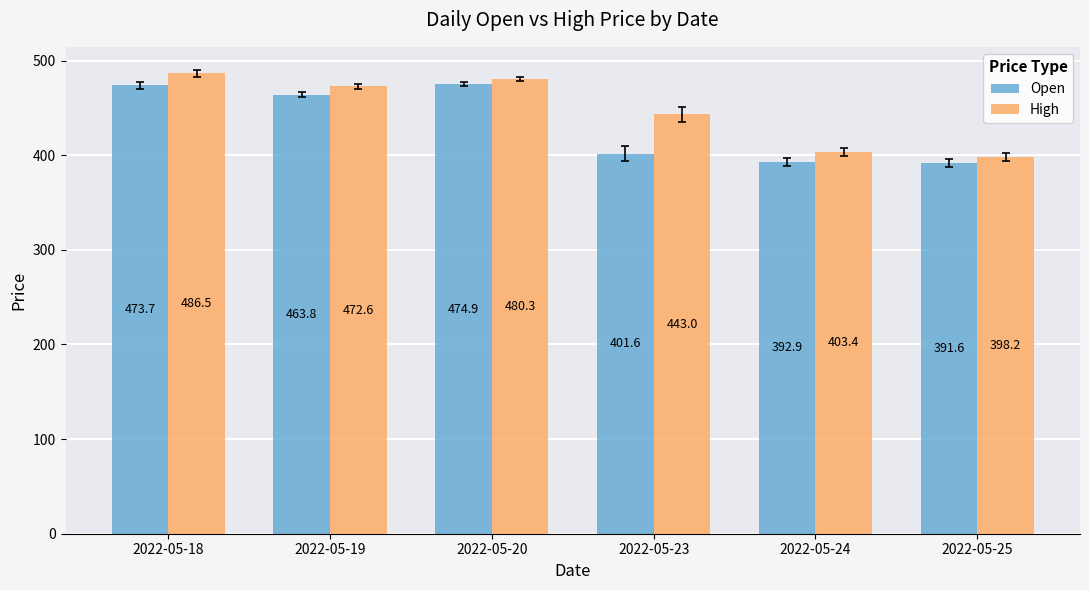

What is the difference between the maximum and minimum values in the Open series?

83.2